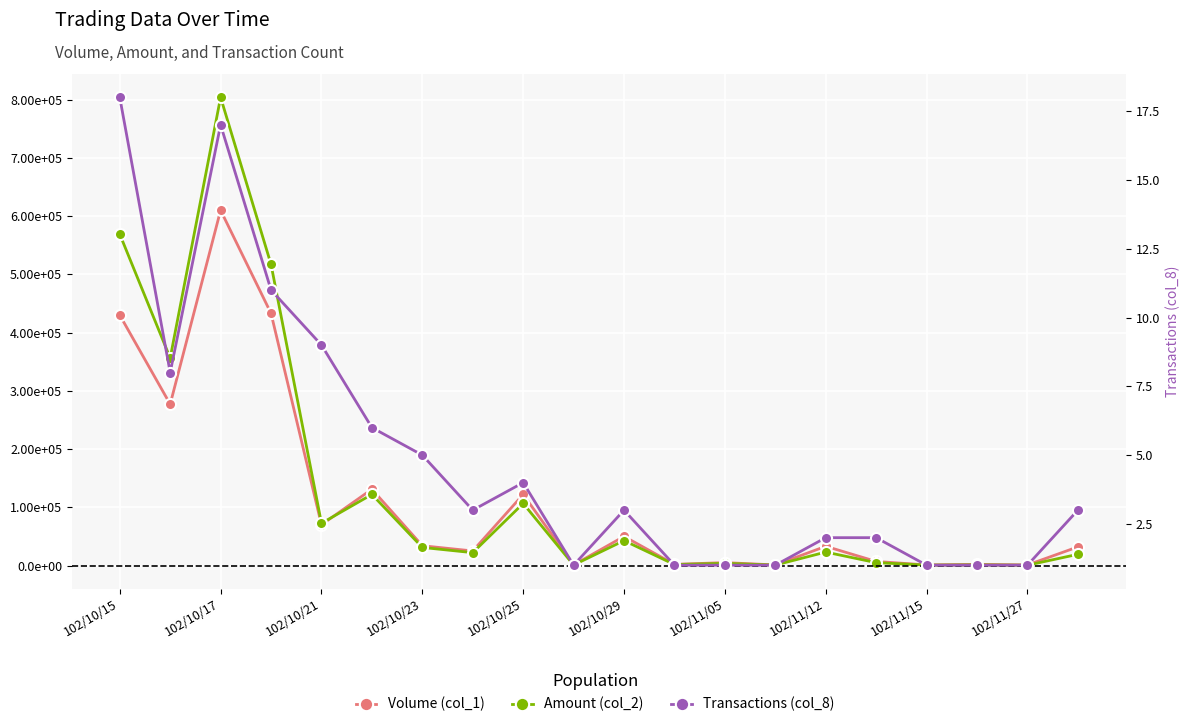

True or false: Amount (col_2) has a value of 327310 at 102/10/15.

False